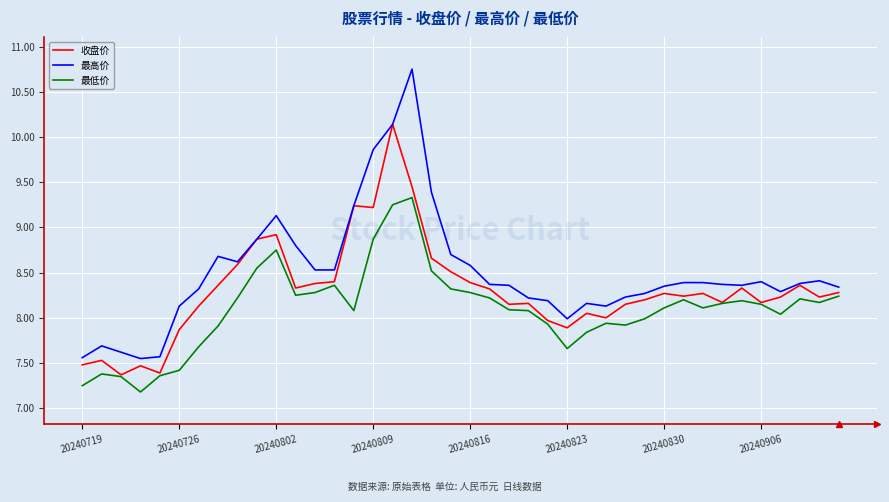

Which series has the largest range (max minus min)?

最高价